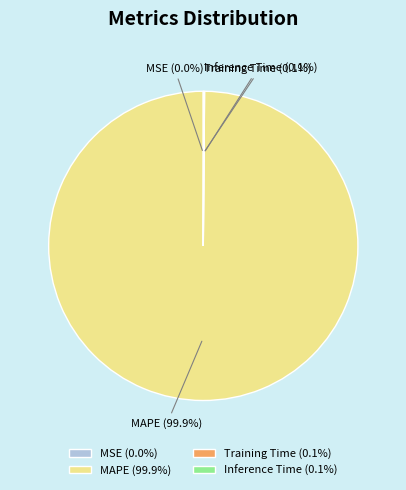

Is there a majority slice in this chart?

Yes